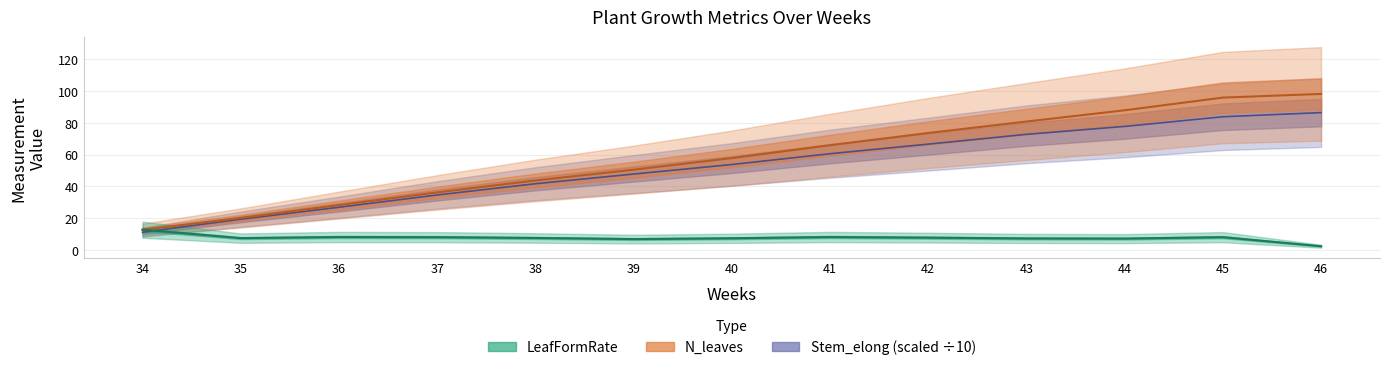

Does the chart display data point markers on the line(s)?

No